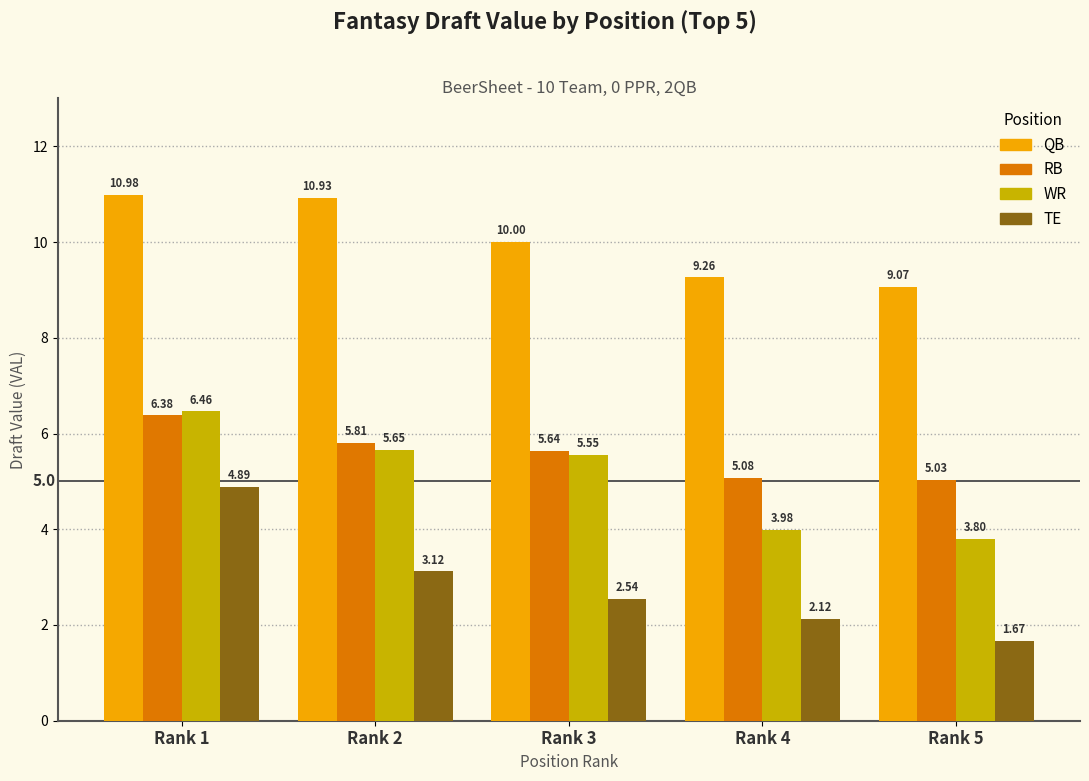

What is the total value across all series at Rank 4?

20.4